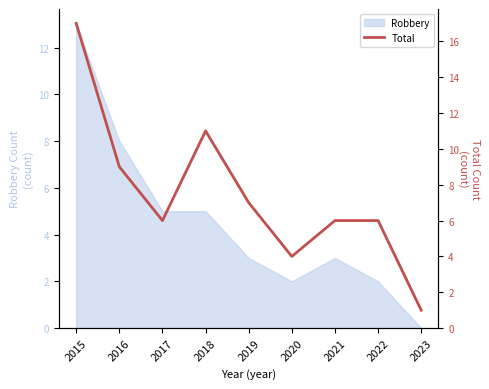

Reading right to left, what are all the values shown in this chart?

2023=1	2022=6	2021=6	2020=4	2019=7	2018=11	2017=6	2016=9	2015=17